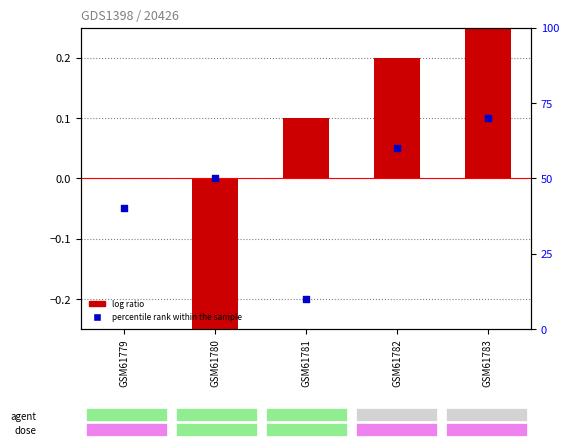

At which category is the sum across all series the highest?

GSM61783